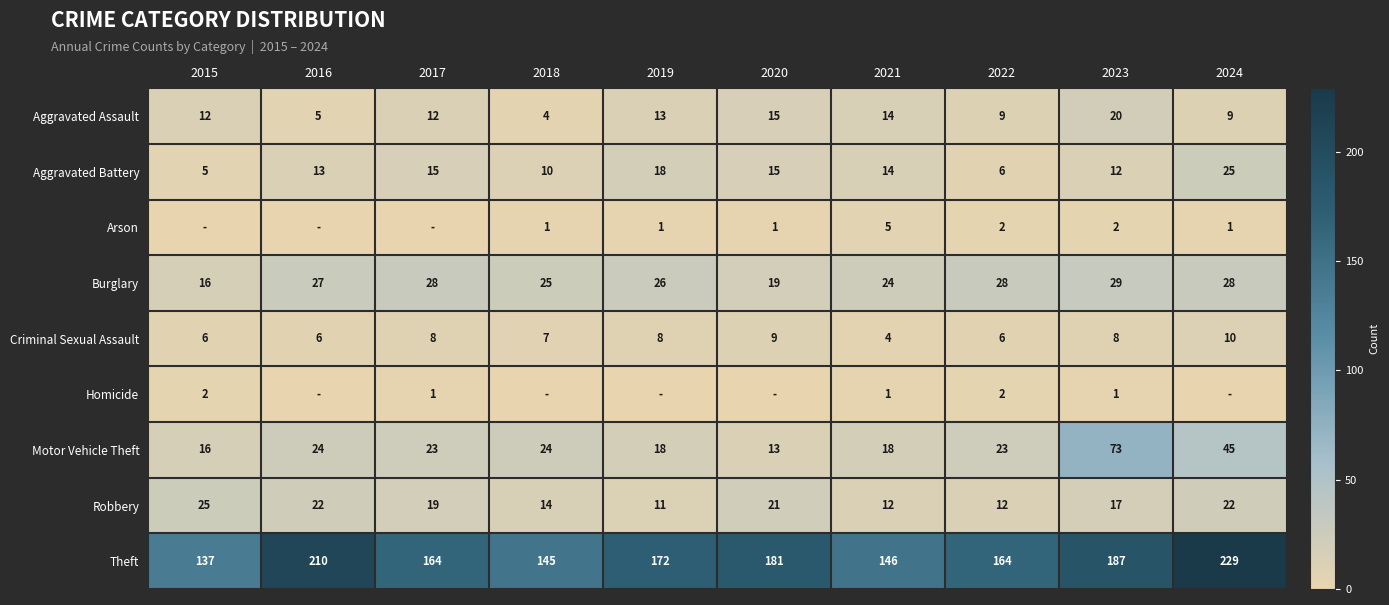

How many data points does each series have?

10